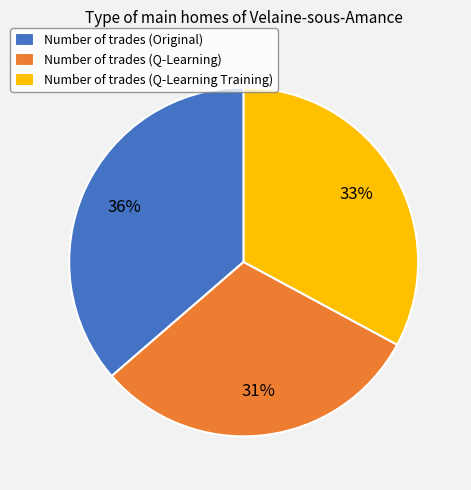

Which category has the biggest portion of the pie?

Number of trades (Original)